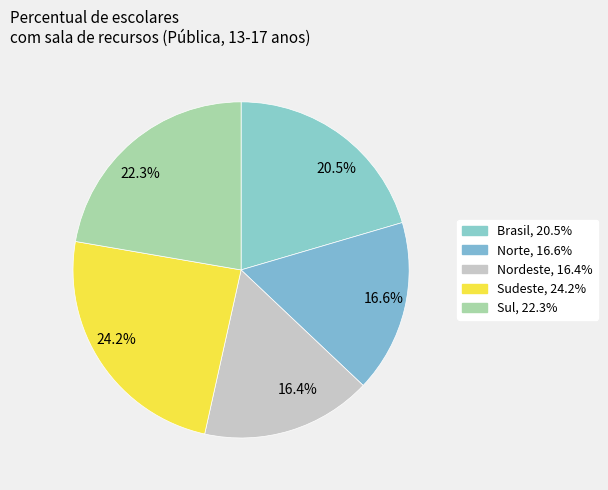

Is there a majority slice in this chart?

No